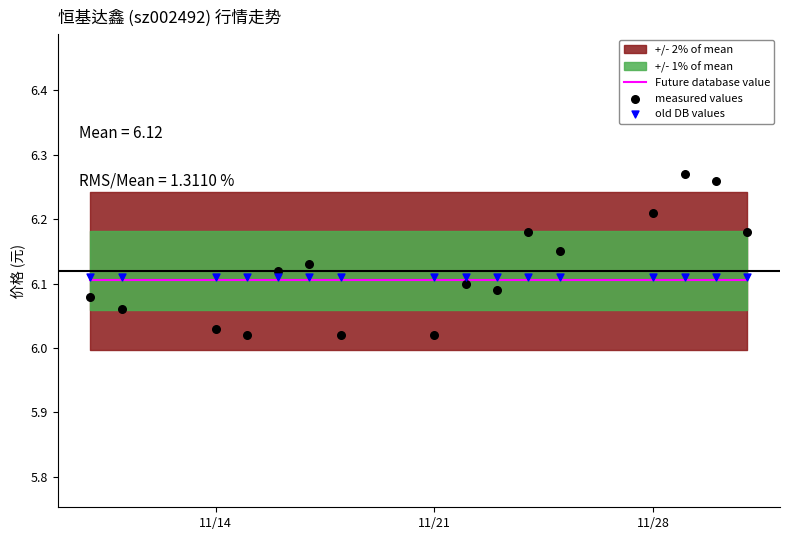

Is the value of Future database value at 3 greater than the value of old DB values at 15?

No